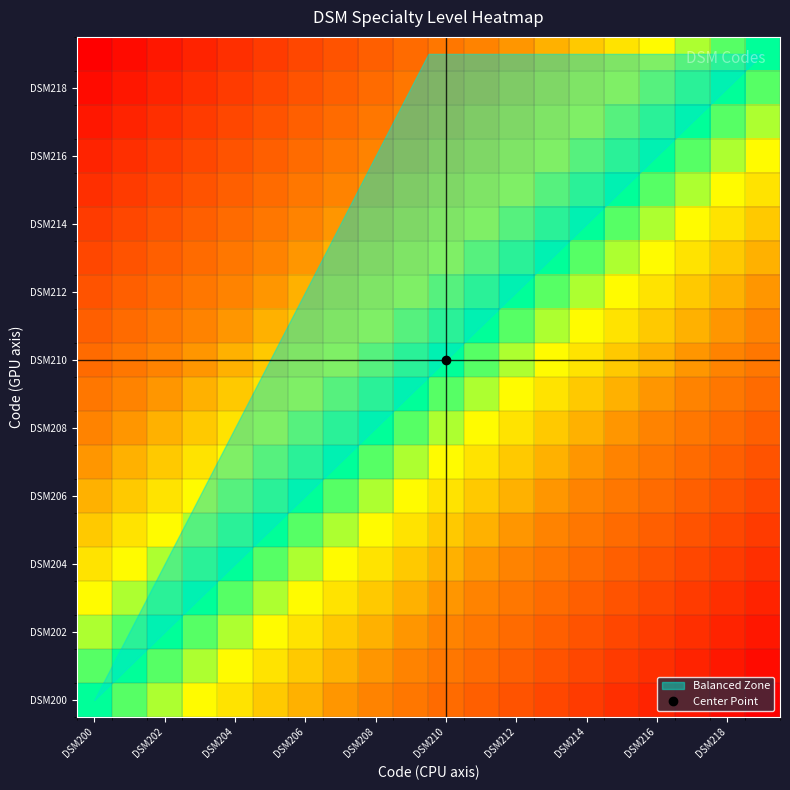

How many categories are shown in the chart?

20